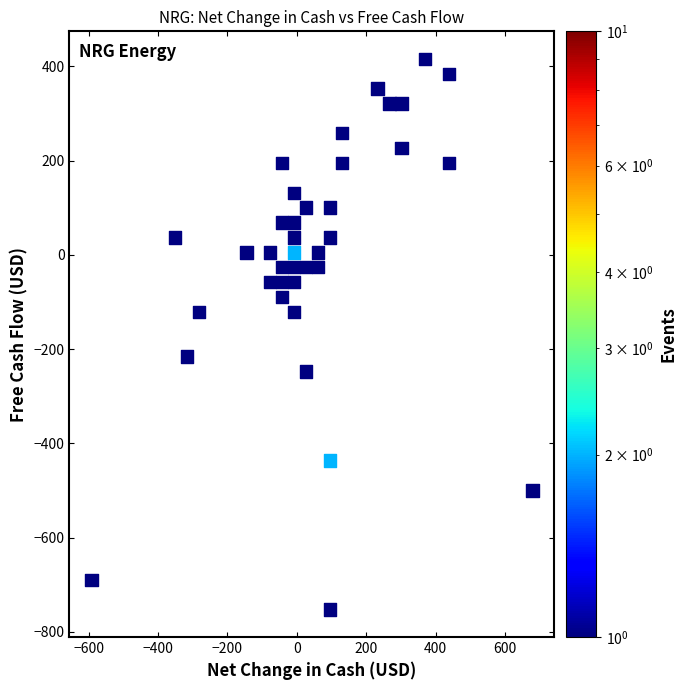

What is the range of X values (max minus min)?

1269.7